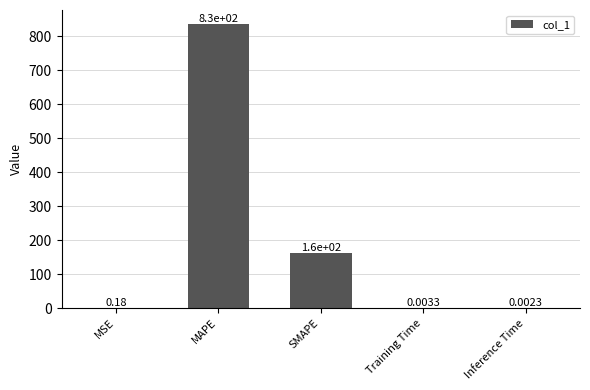

What is the sum of all values?

996.5